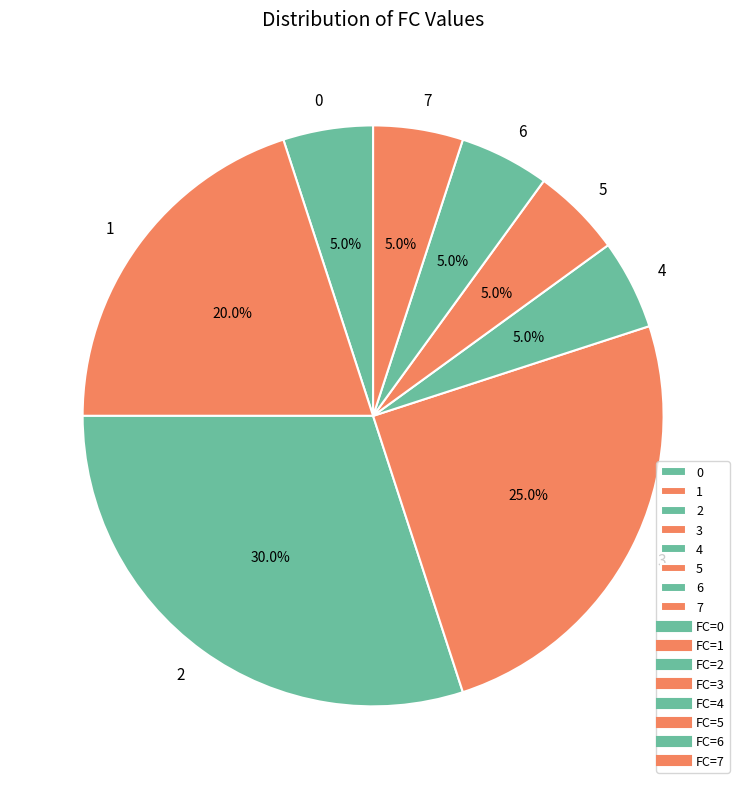

To the nearest percent, what percentage of the pie is 7?

5%